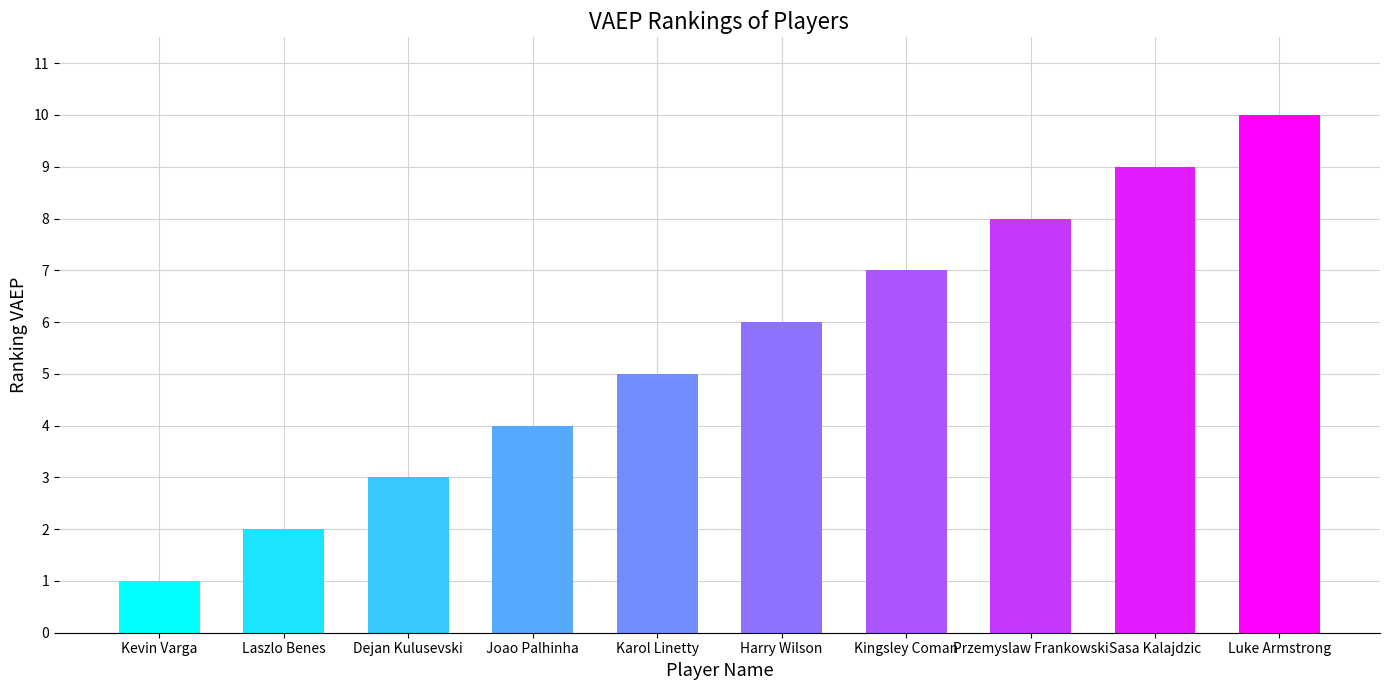

What position from the right is Kevin Varga?

10